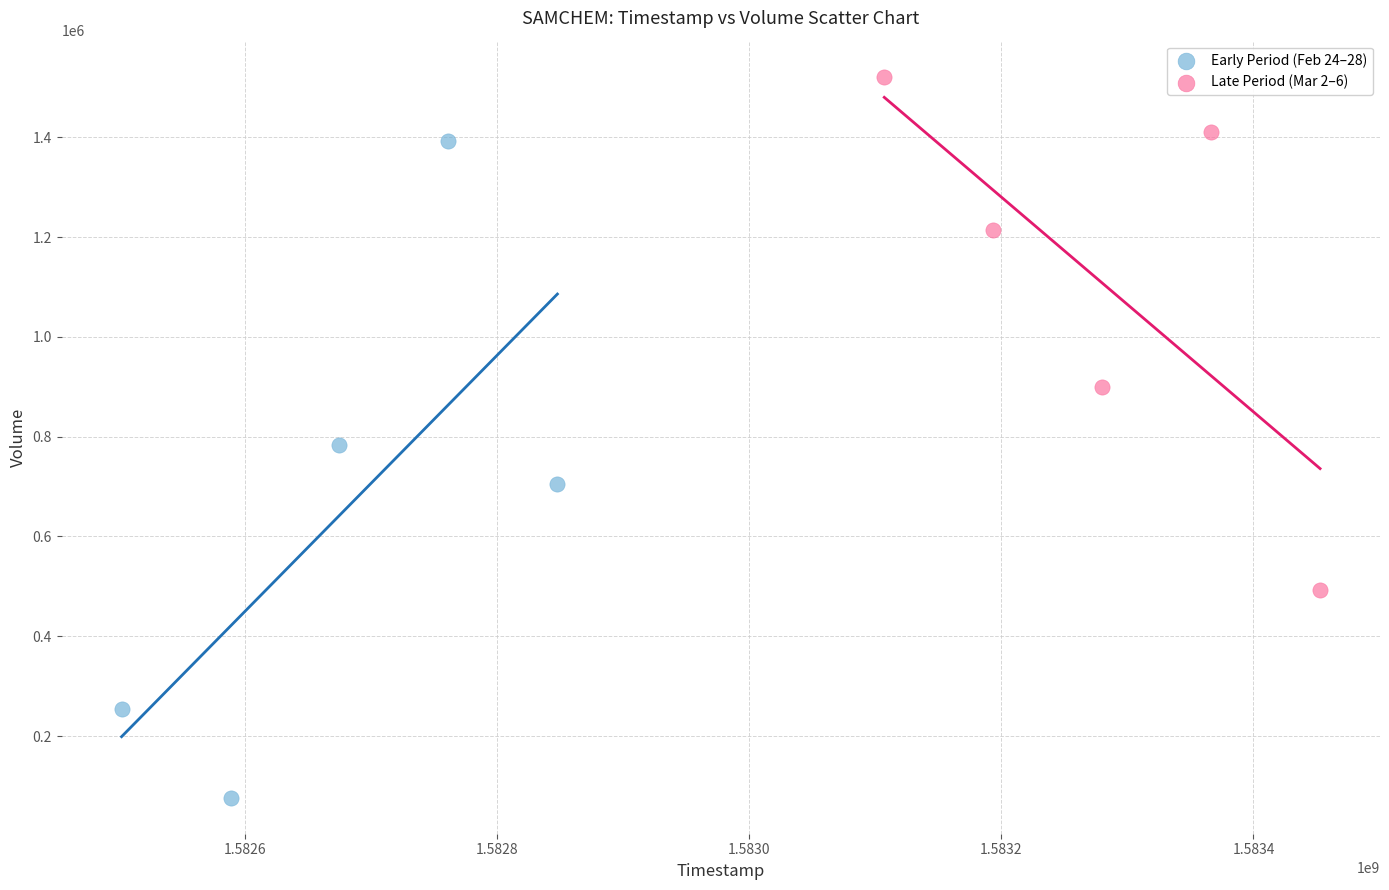

Which series reaches the maximum Y coordinate?

Late Period (Mar 2–6)